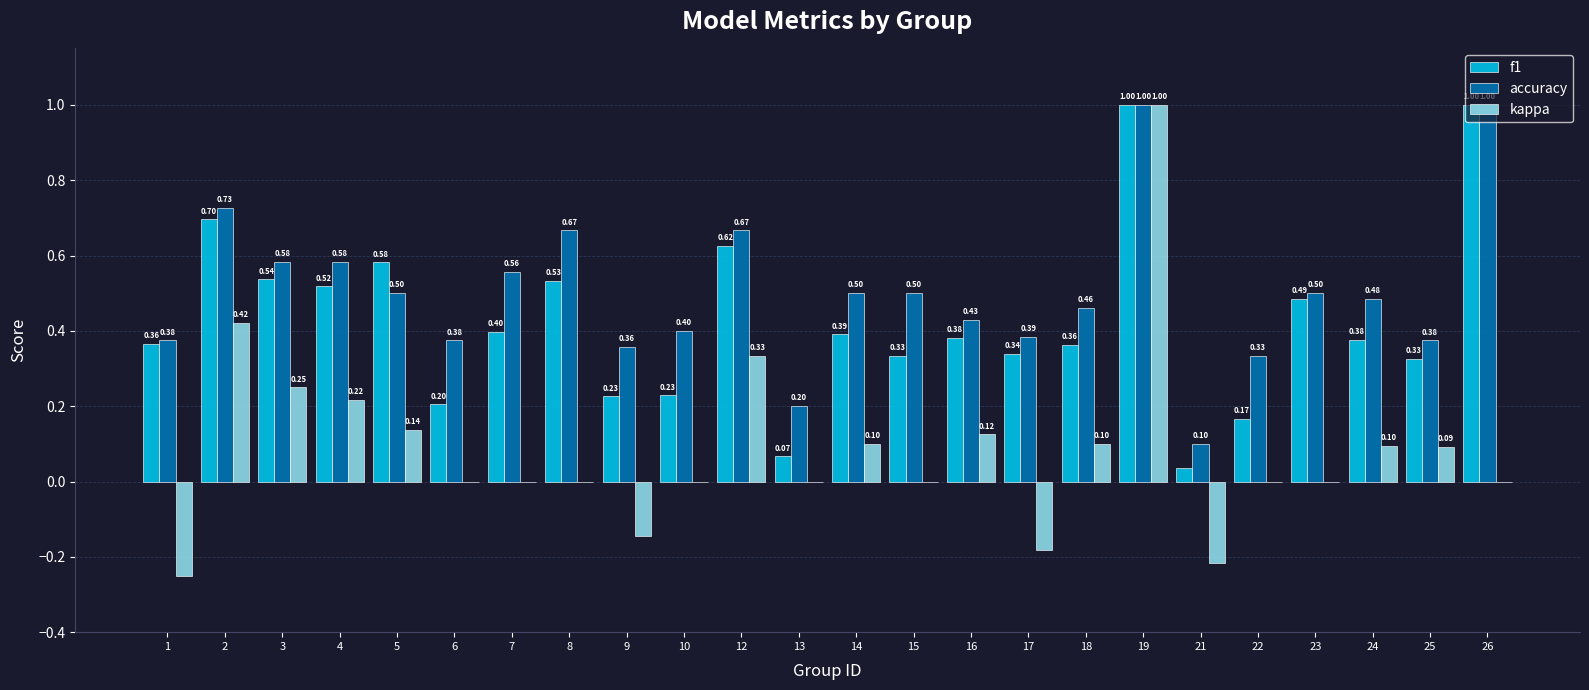

What is the sum of all accuracy values?

12.1